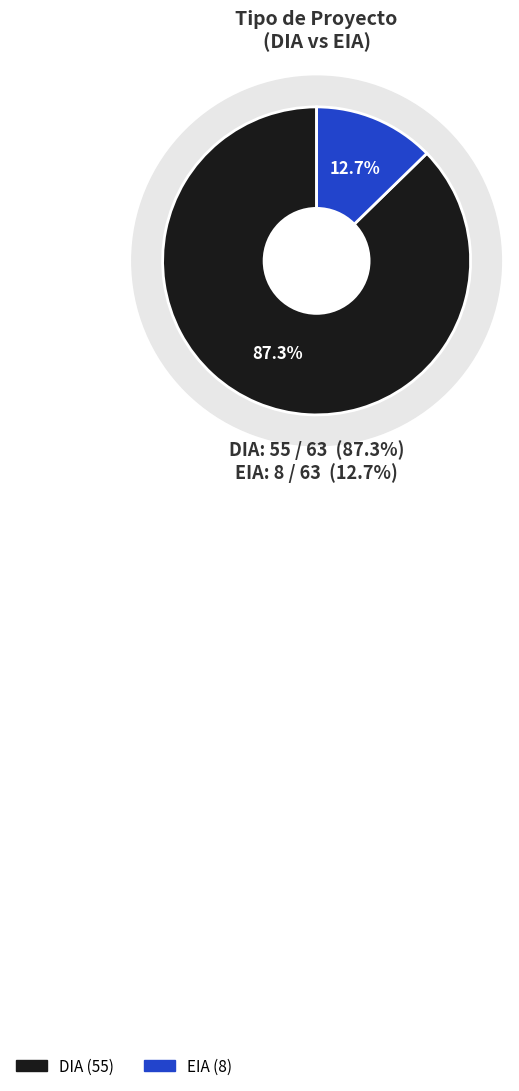

What is the change in value from DIA to EIA?

-47